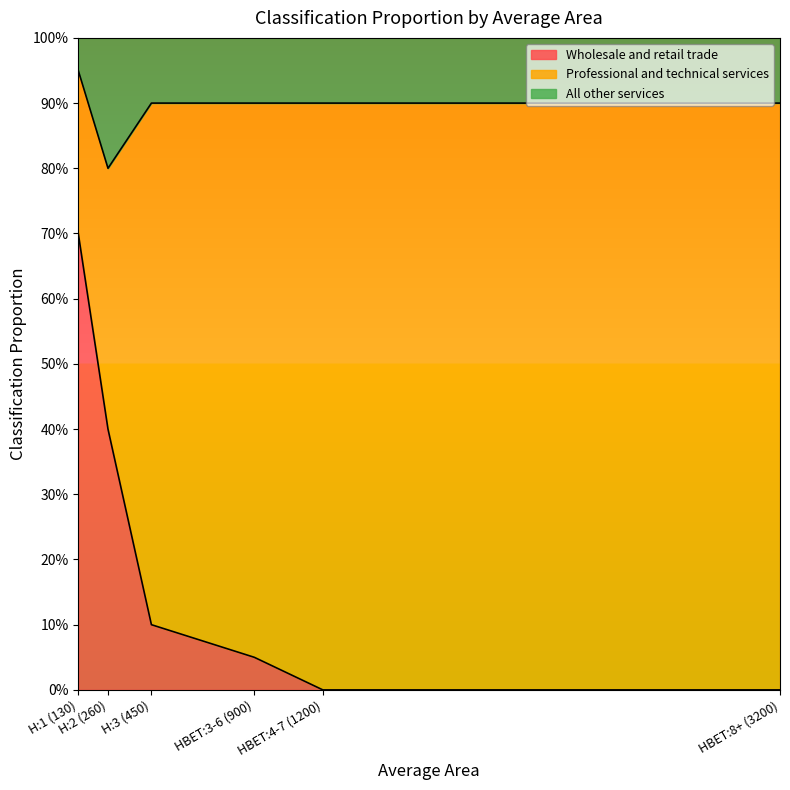

Does the chart display data point markers on the line(s)?

No